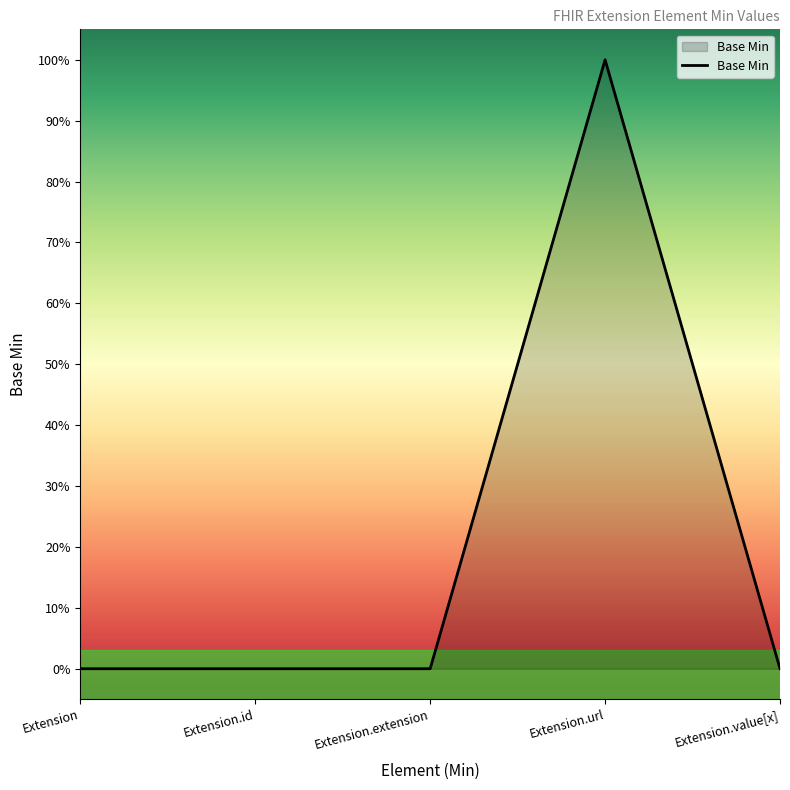

Which label corresponds to the largest value in the chart?

Extension.url